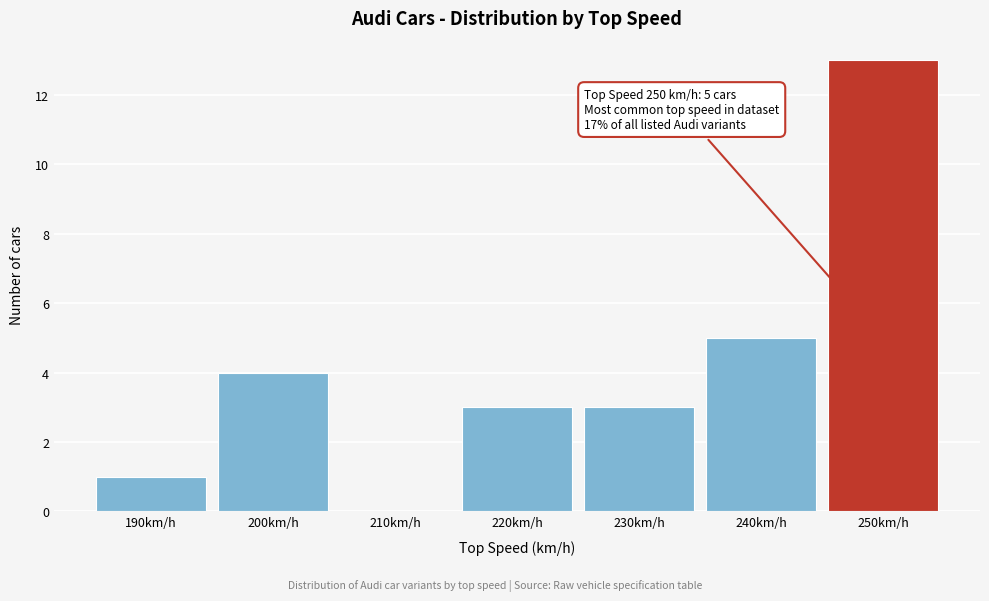

Reading left to right, list all the values displayed in this chart.

190km/h=1	200km/h=4	210km/h=0	220km/h=3	230km/h=3	240km/h=5	250km/h=13